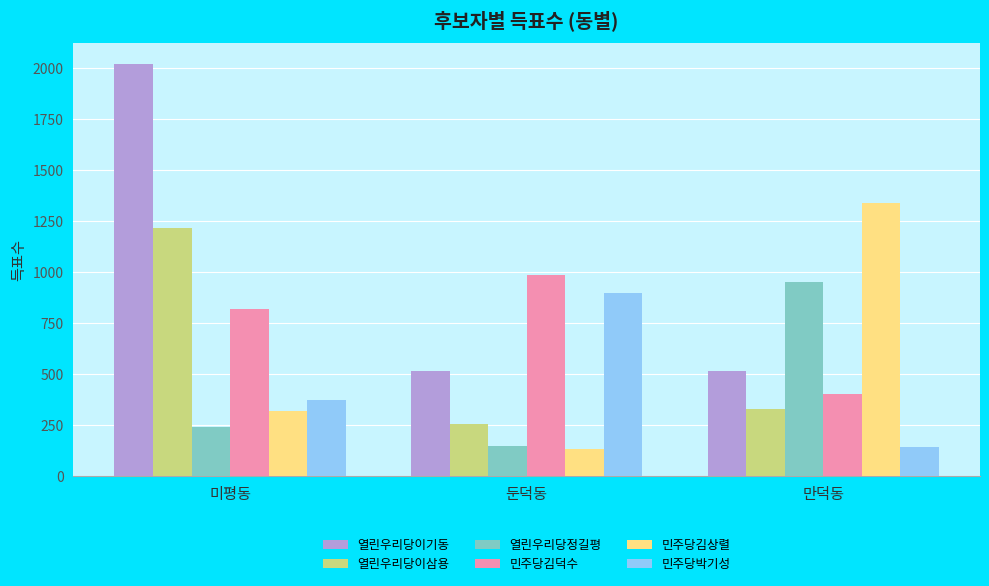

What is the difference between the highest and lowest values at 만덕동?

1199